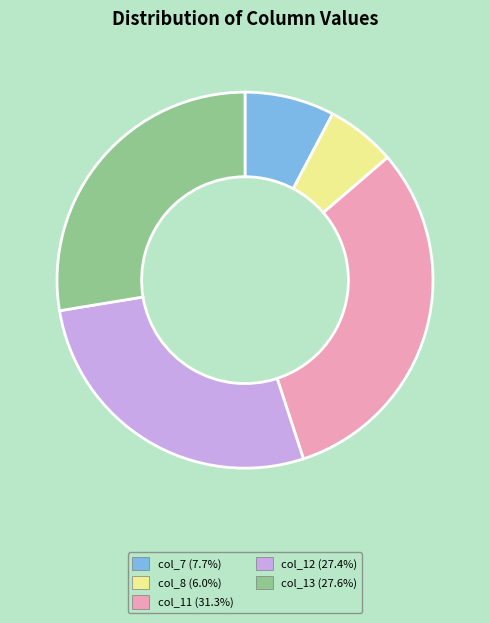

Is there any slice that represents more than half of the pie?

No